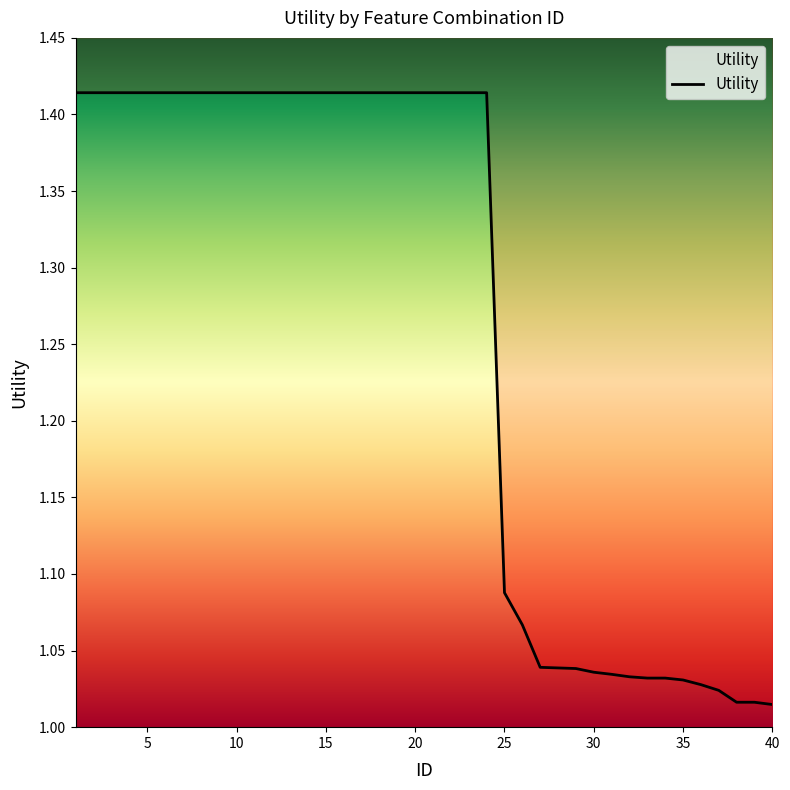

List the labels in order of value, largest first.

1, 2, 3, 4, 5, 6, 7, 8, 9, 10, 11, 12, 13, 14, 15, 16, 17, 18, 19, 20, 21, 22, 23, 24, 25, 26, 27, 28, 29, 30, 31, 32, 33, 34, 35, 36, 37, 38, 39, 40